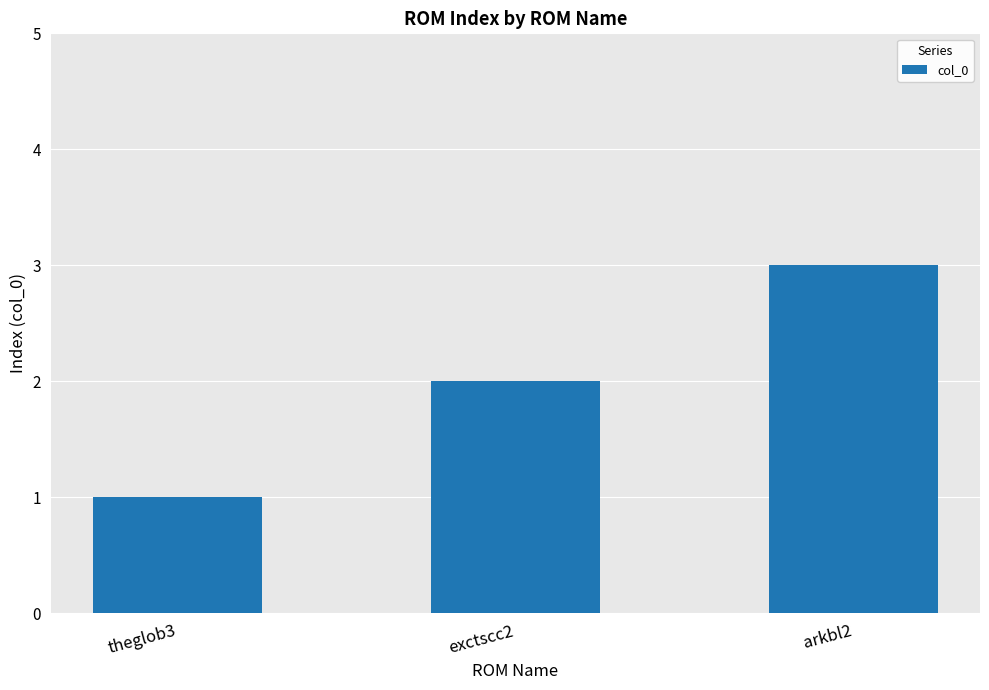

Count the number of data series in this chart.

1